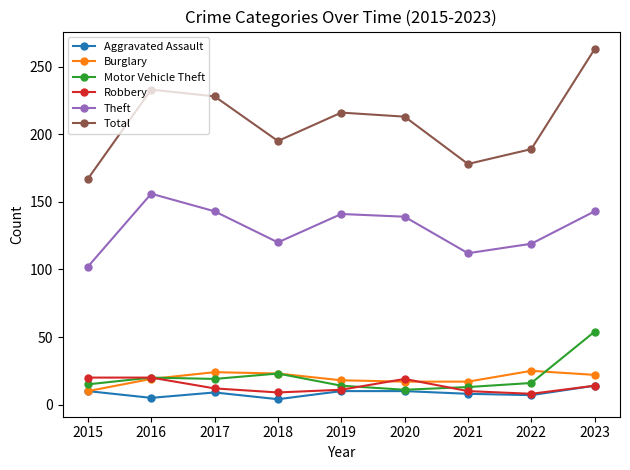

At which label does Aggravated Assault first exceed 9?

2015